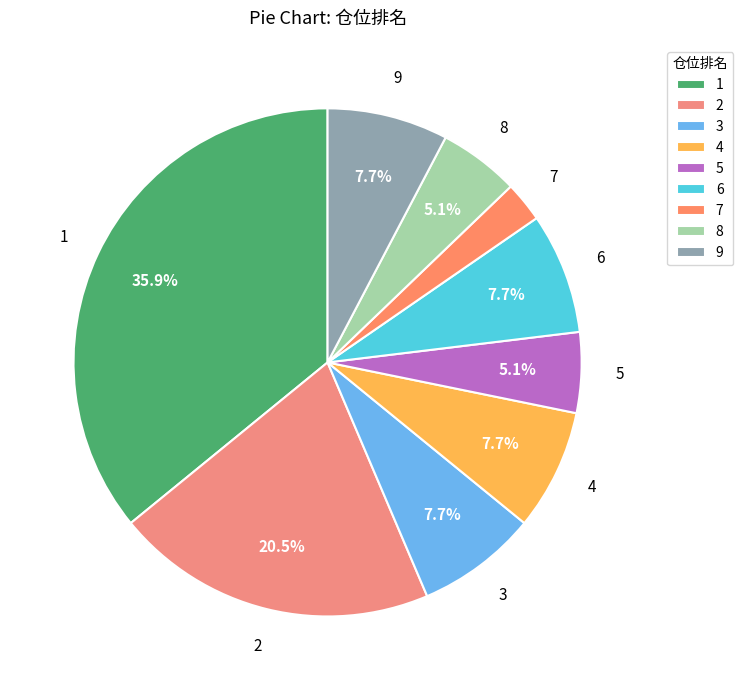

Which has a higher value, 7 or 6?

6